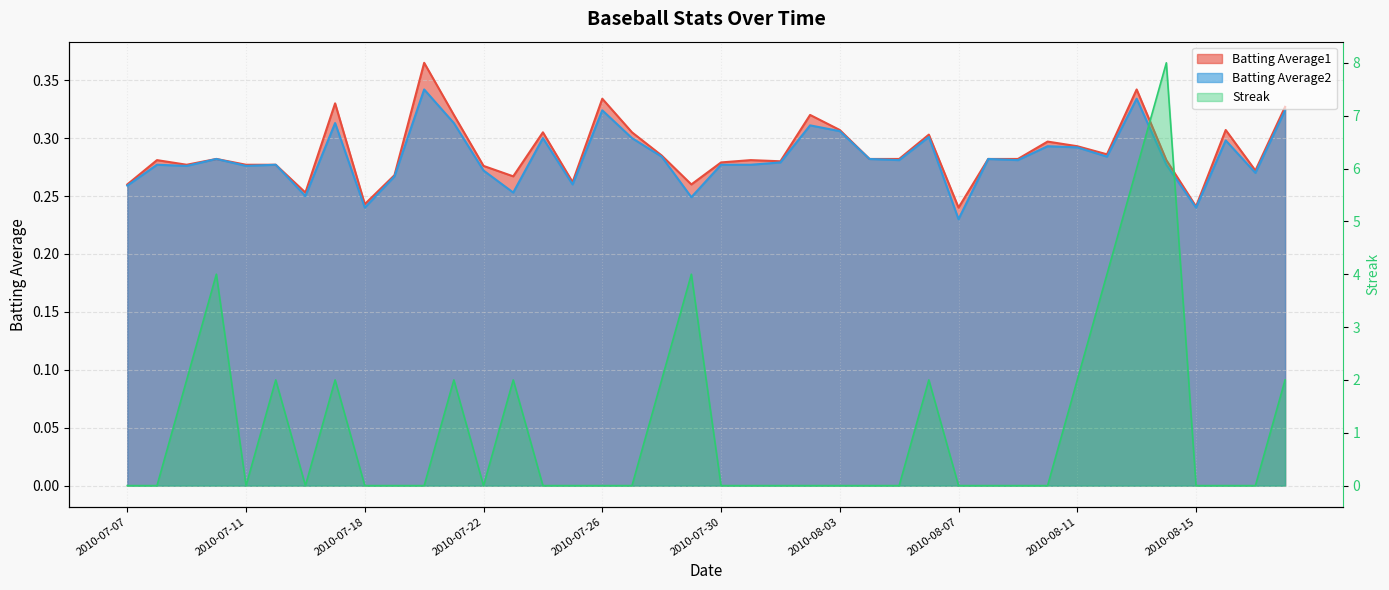

What position from the right is 2010-07-28?

22